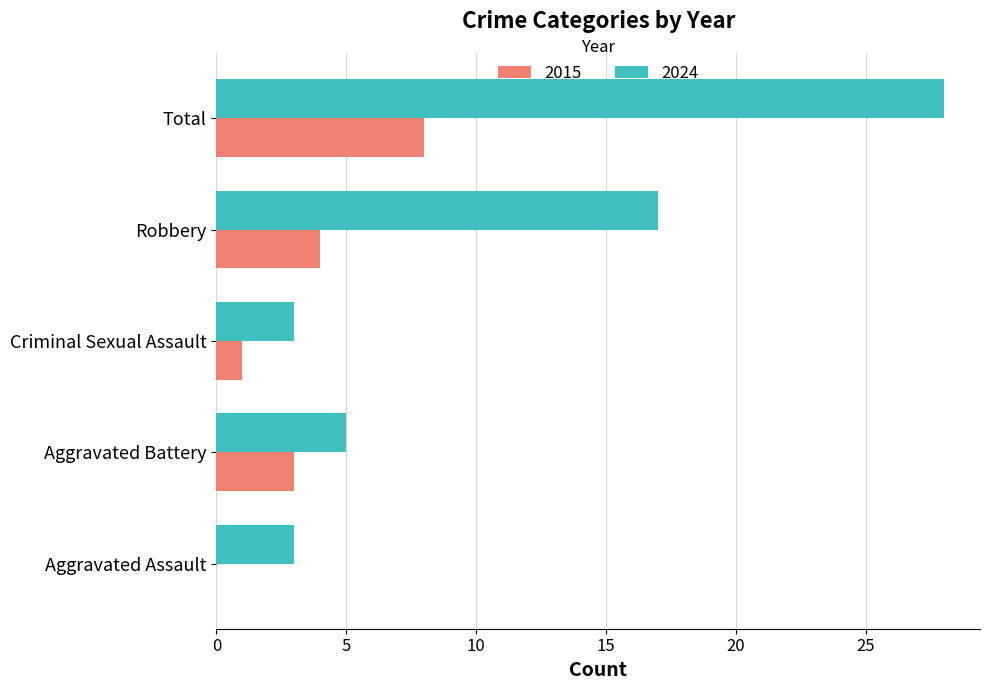

Which label corresponds to the largest value in the chart?

Total